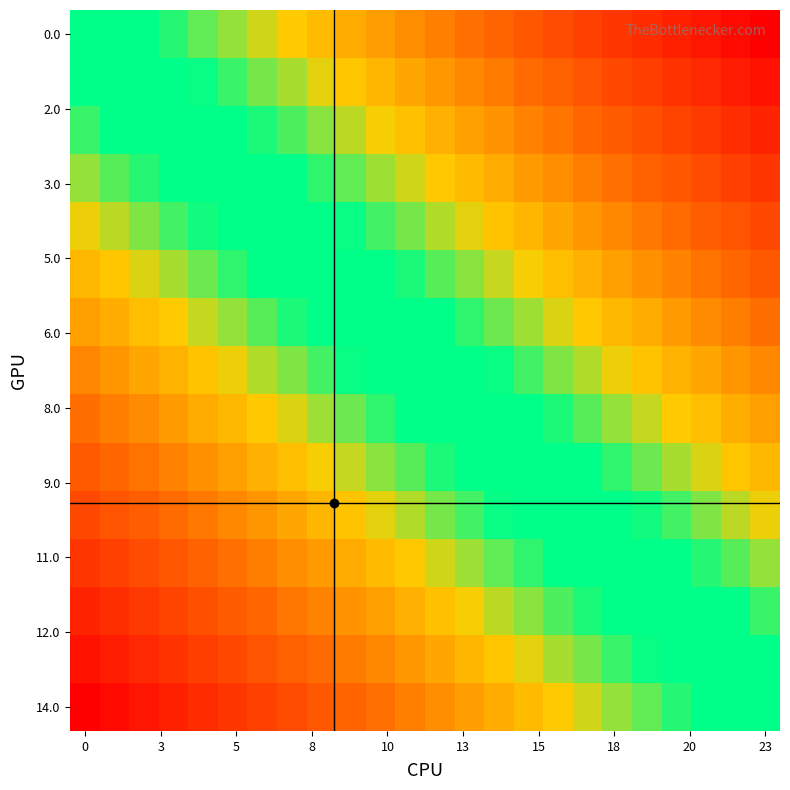

Which label corresponds to the smallest value in the chart?

23